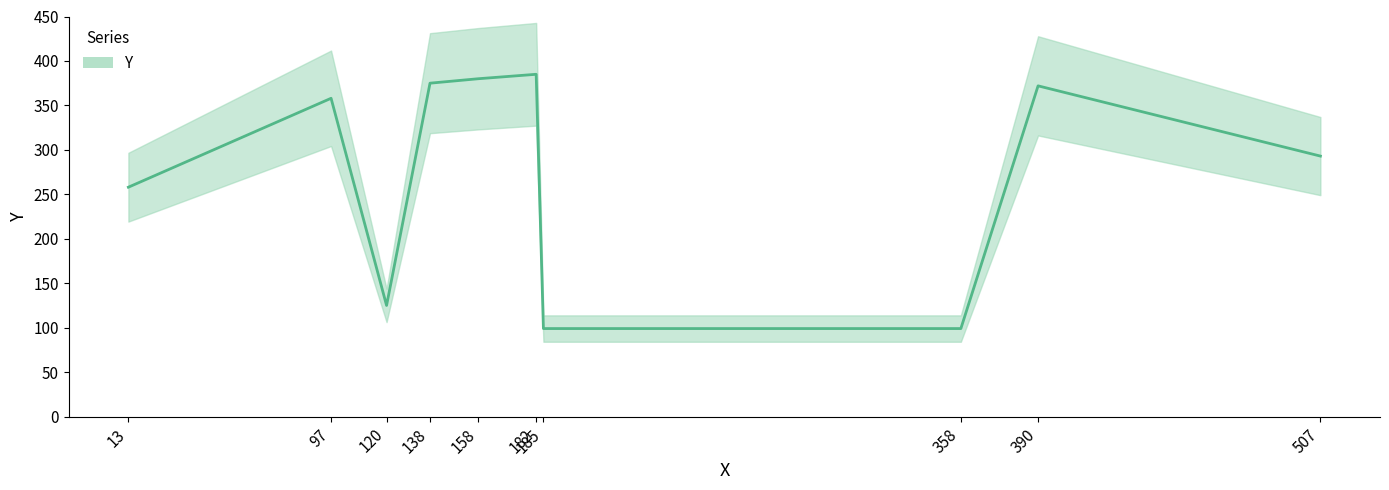

The chart shows a value of 461 at 13. True or false?

False